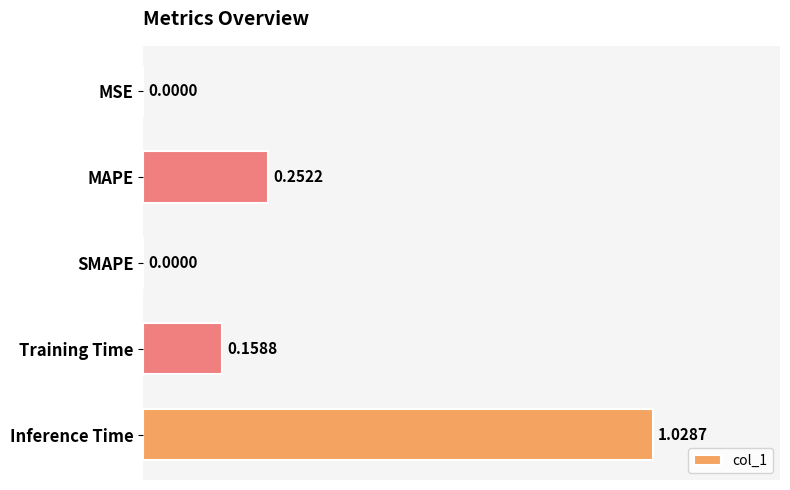

Between Inference Time and MSE, which is larger?

Inference Time